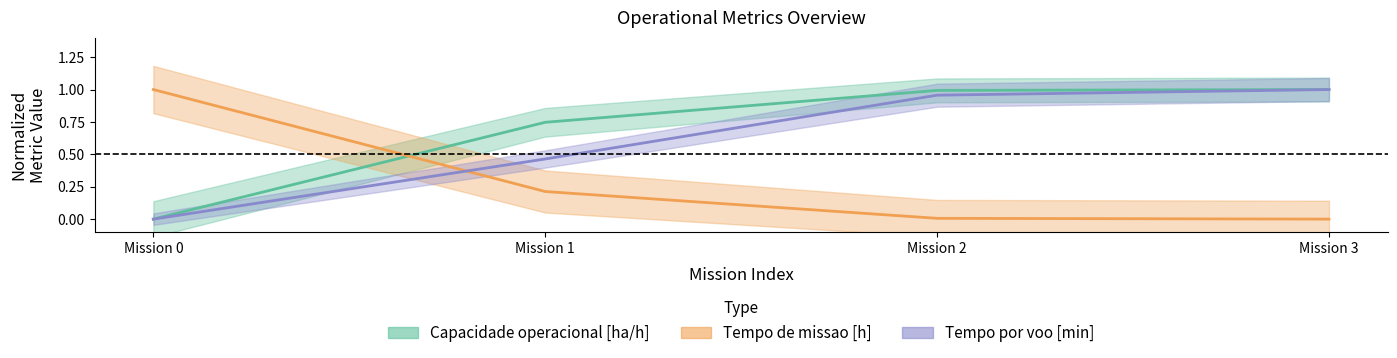

Rank the series by their maximum value, from highest to lowest.

Capacidade operacional [ha/h], Tempo de missao [h], Tempo por voo [min]